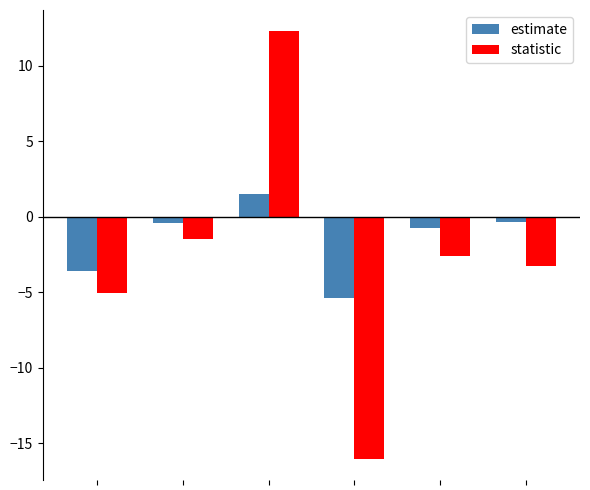

How many positive values does the statistic series have?

1